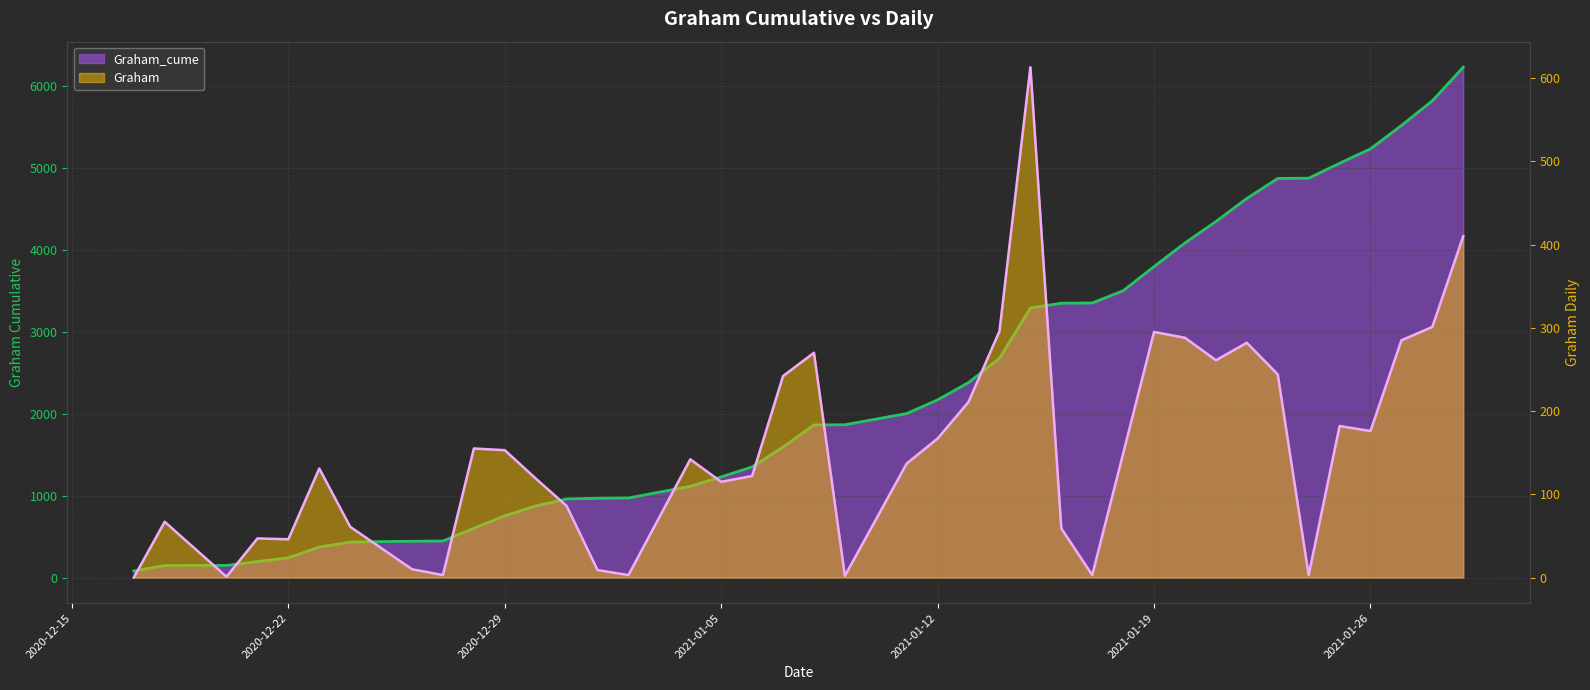

True or false: Graham_cume has more than 0 interior local peaks.

False